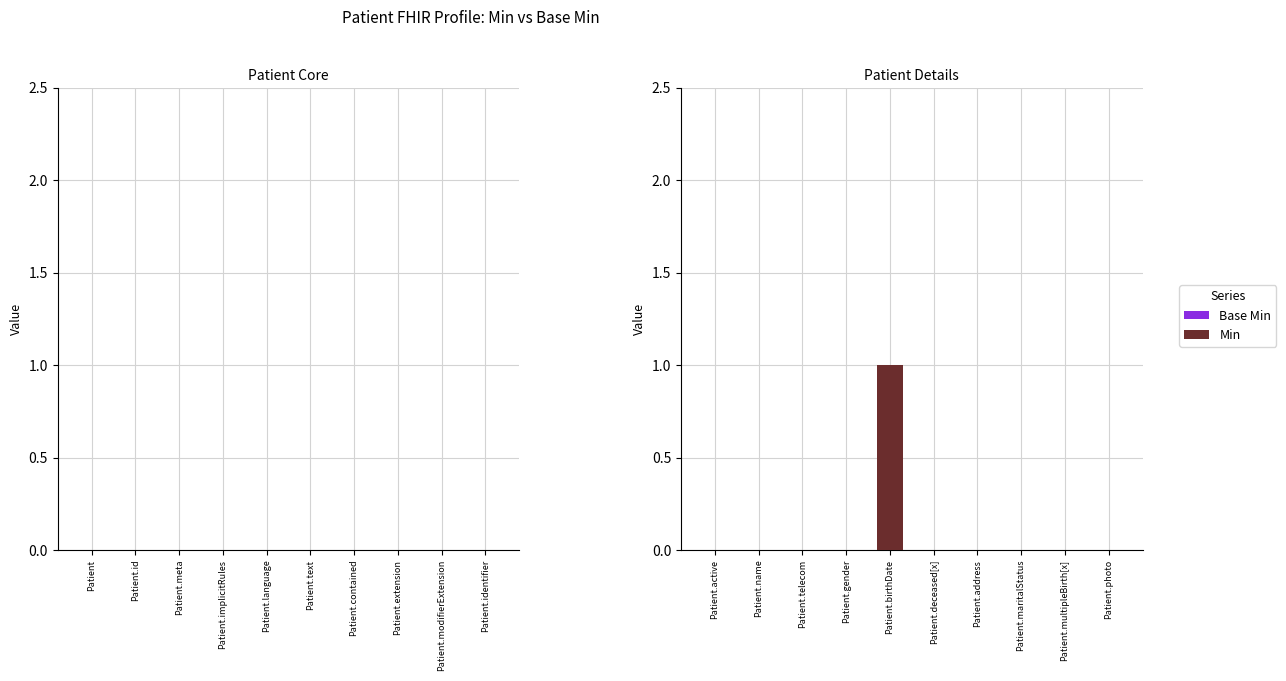

True or false: the data shows 0 at Patient.maritalStatus.

True